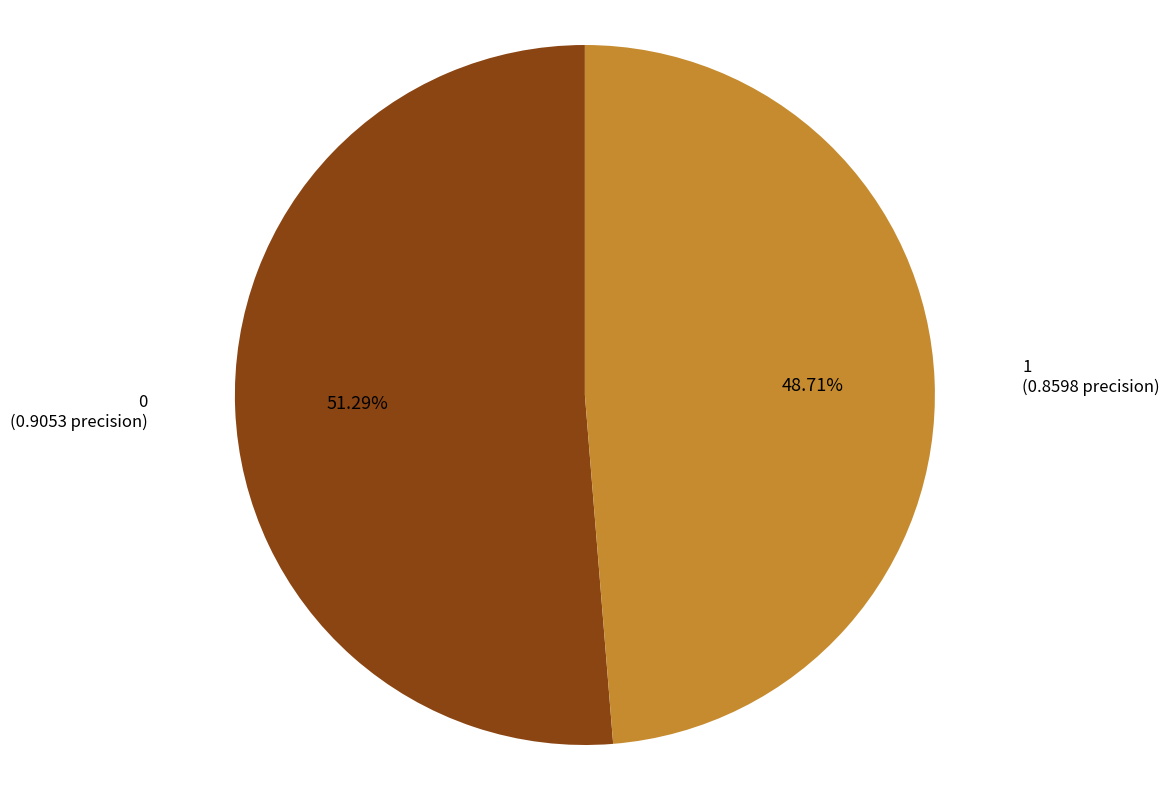

Does any single category account for the majority?

Yes